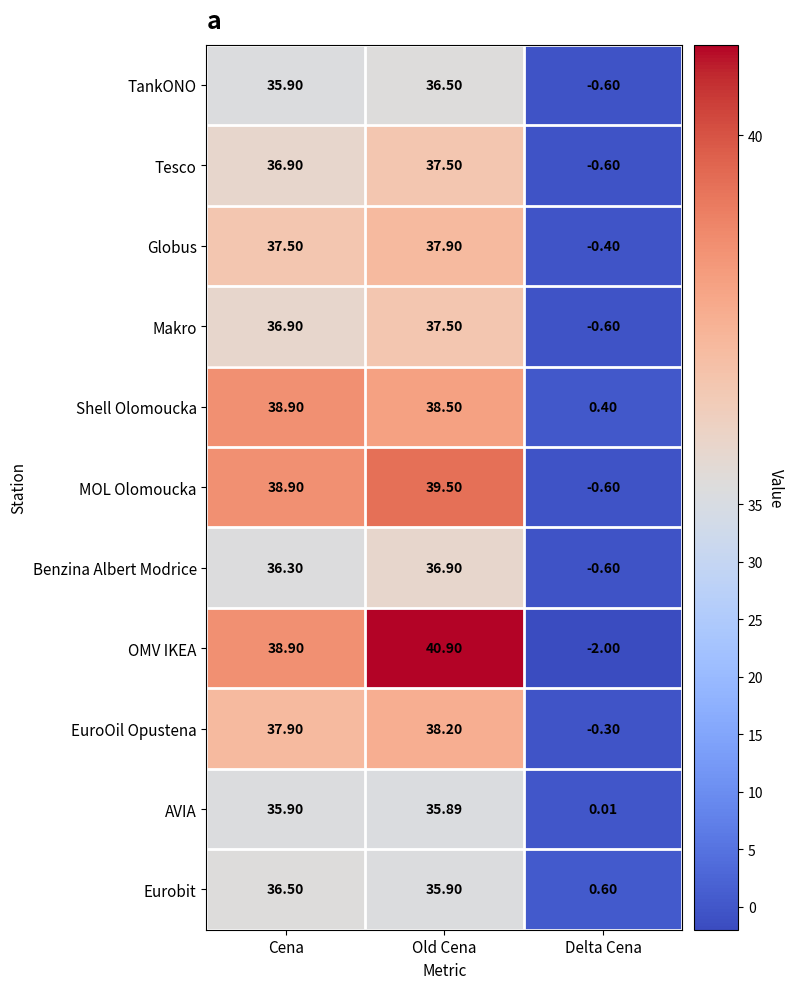

Between Old Cena and Delta Cena, which series saw the biggest shift?

OMV IKEA